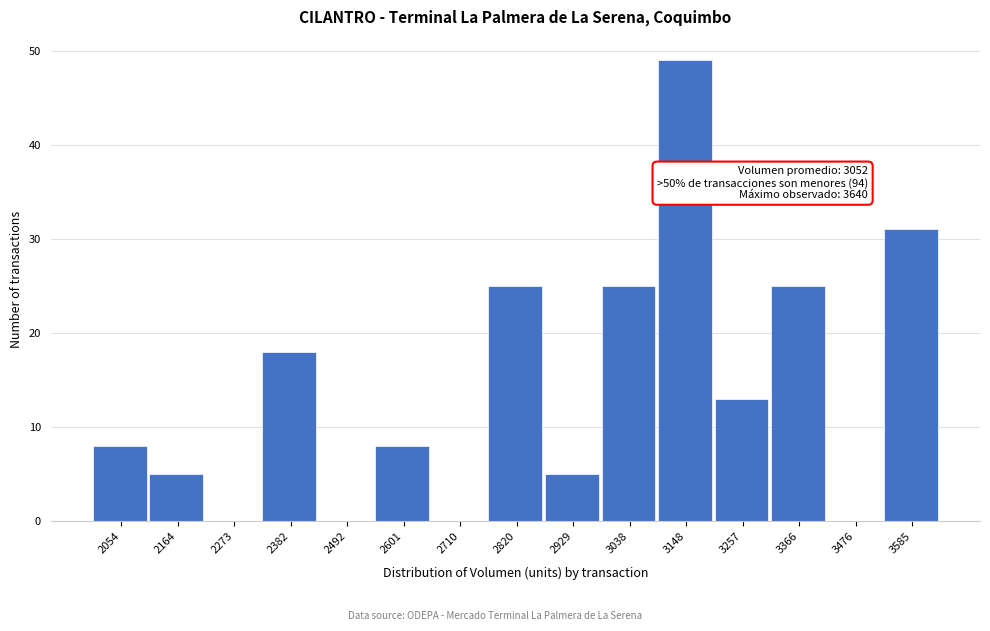

Which range on the x-axis has the tallest bar?

3100 to 3200